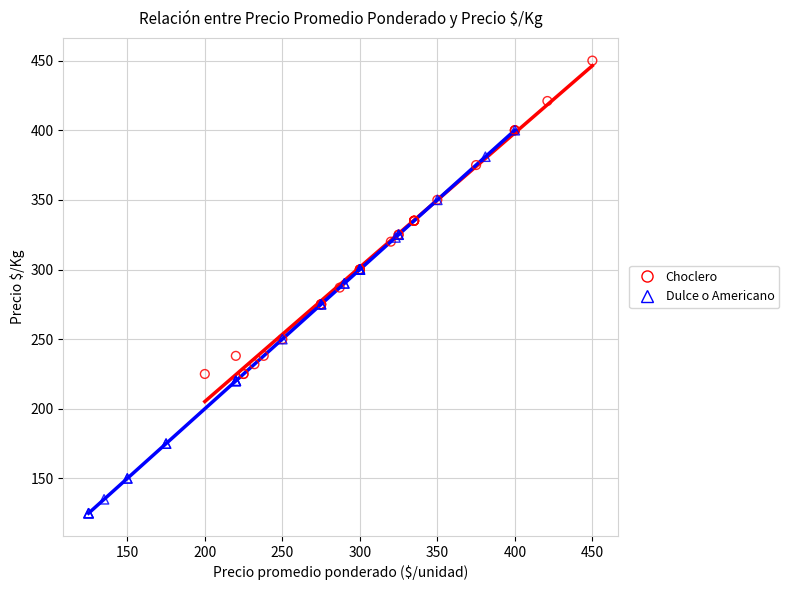

What are all the series names shown in the legend?

Choclero, Dulce o Americano